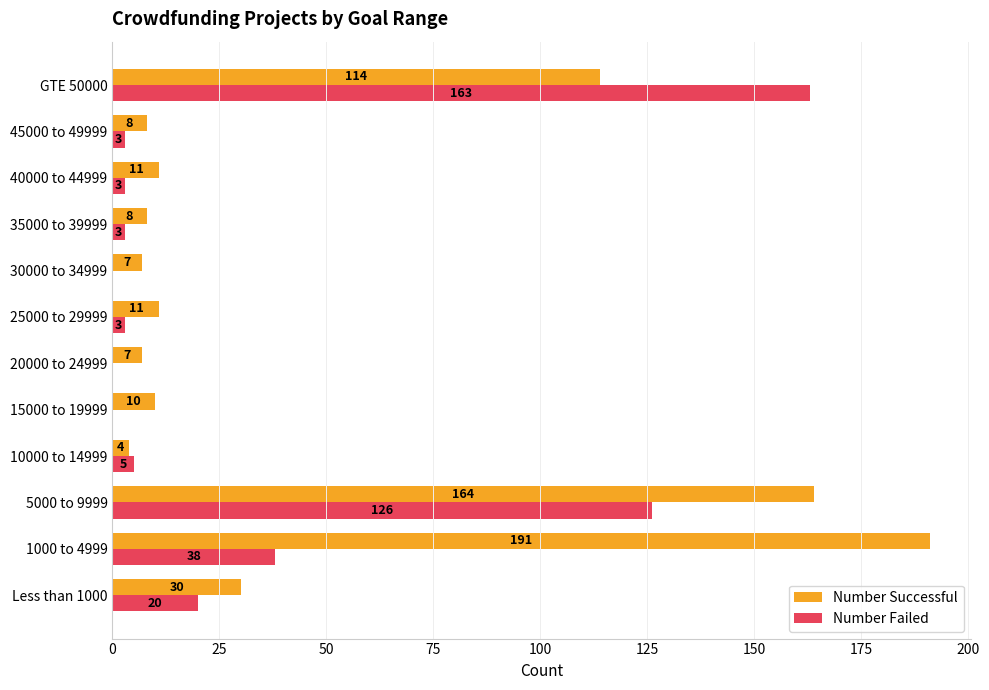

What is the sum of the Number Successful values at 25000 to 29999 and 5000 to 9999?

175